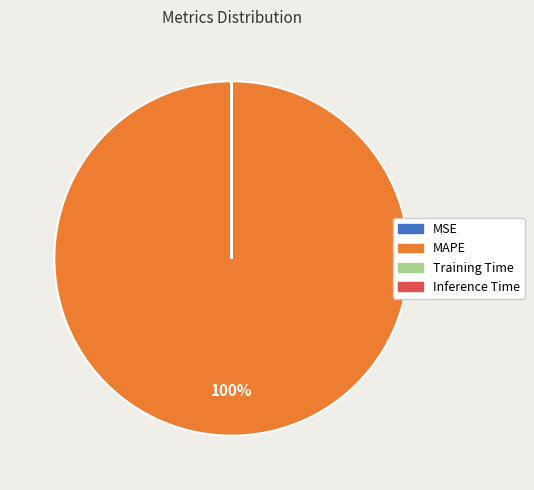

Does MAPE represent more than half of the total?

Yes